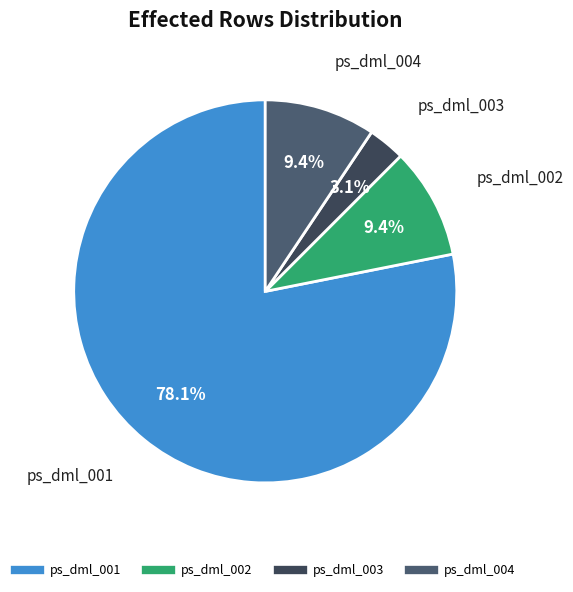

Which slice represents more than half of the pie?

ps_dml_001